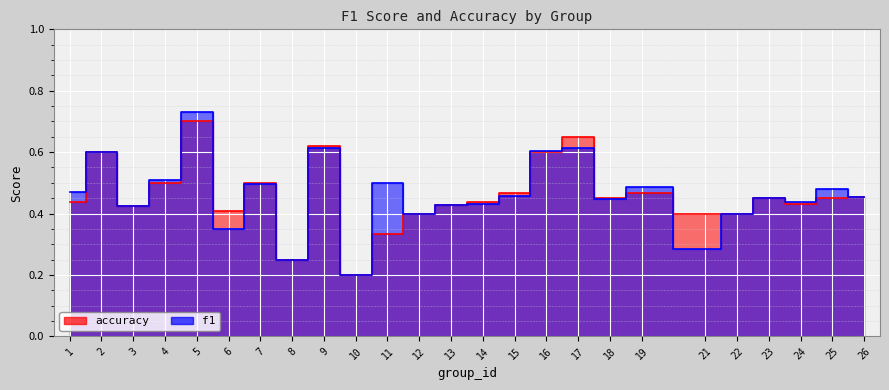

Is the value of f1 at 3 greater than the value of accuracy at 2?

No